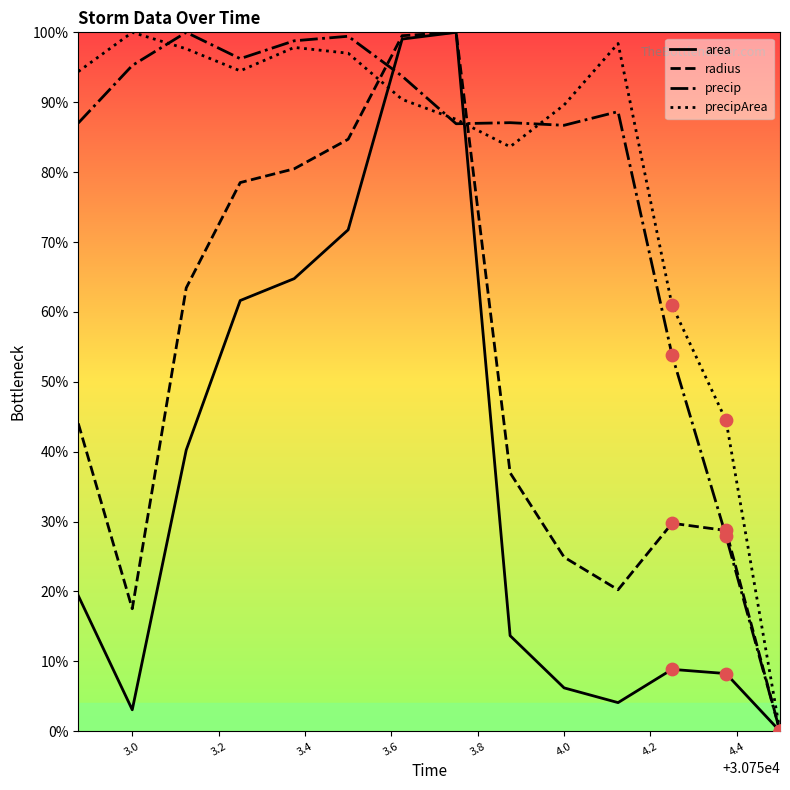

Which series has the largest total across all categories?

precipArea